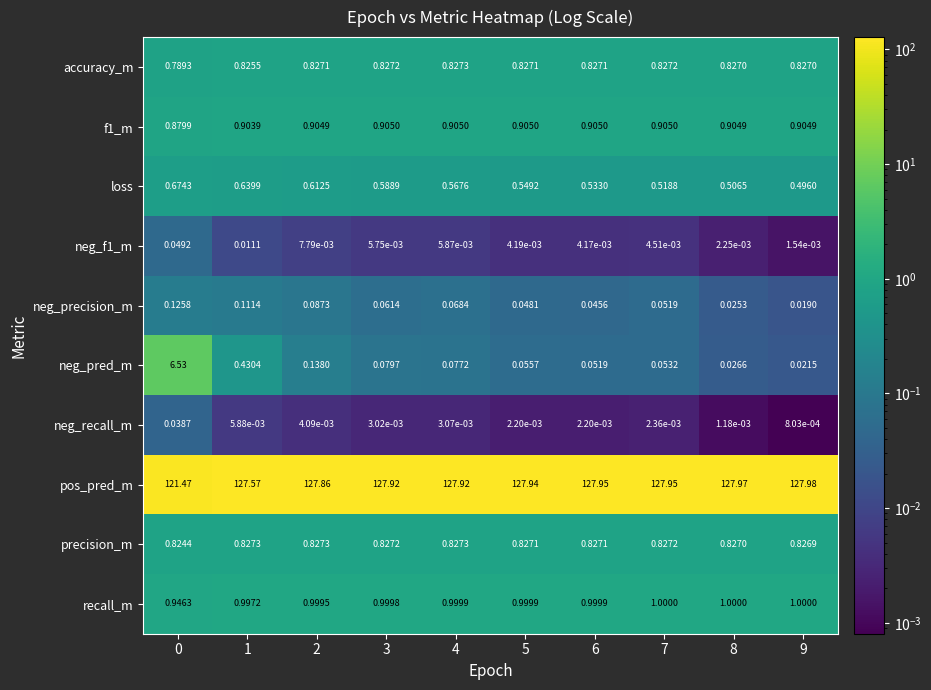

Between 2 and 5, which series saw the biggest shift?

neg_pred_m